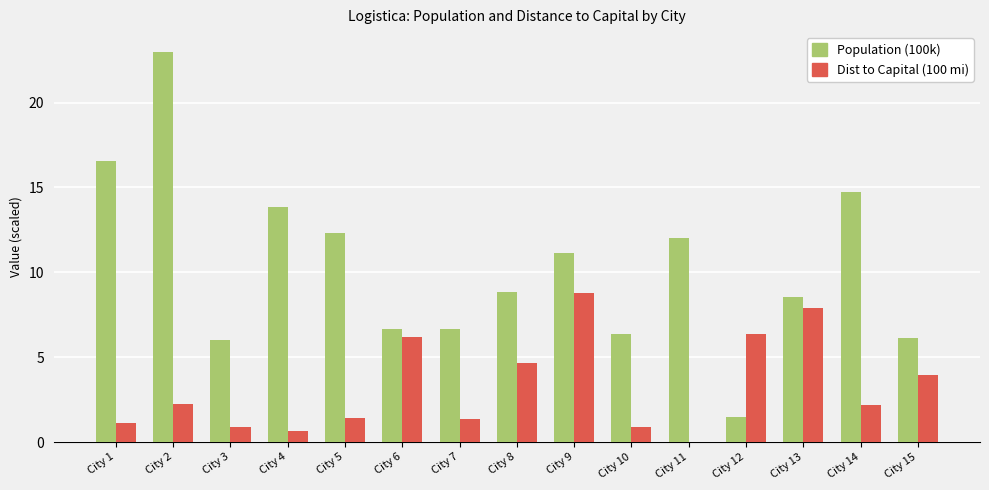

Is the value of Dist to Capital (100 mi) at City 1 greater than the value of Population (100k) at City 2?

No